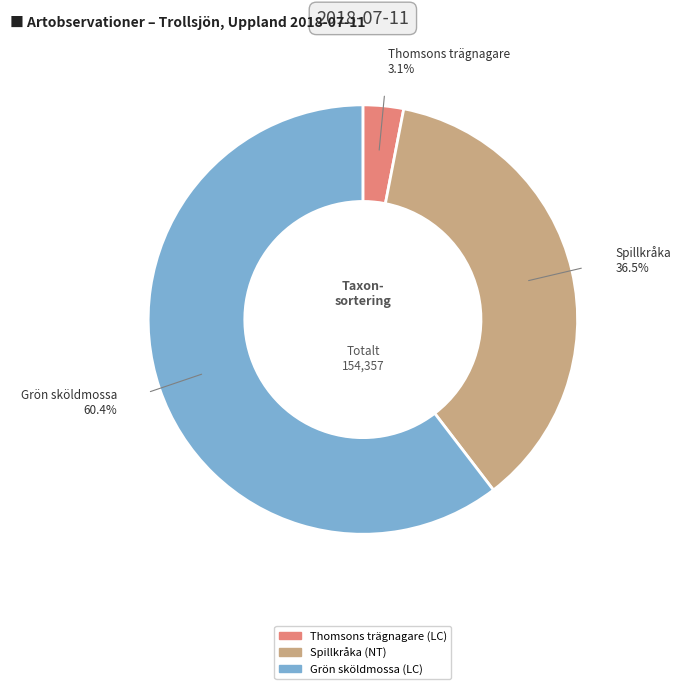

How many segments does this pie chart have?

3